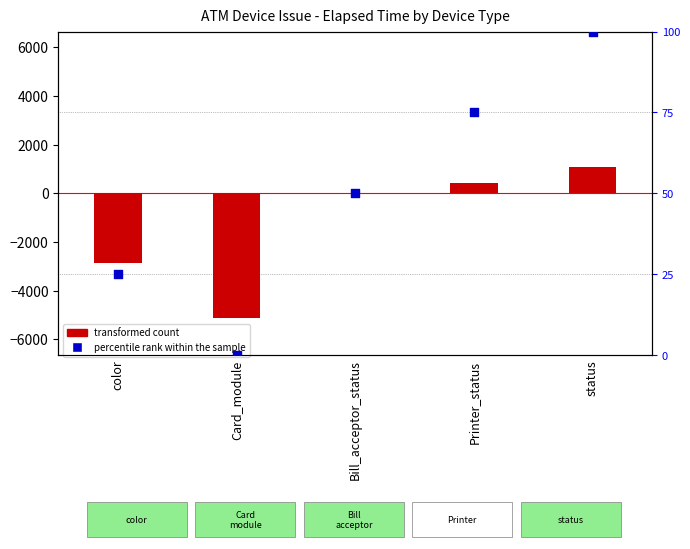

Which series reaches the minimum Y coordinate?

transformed count